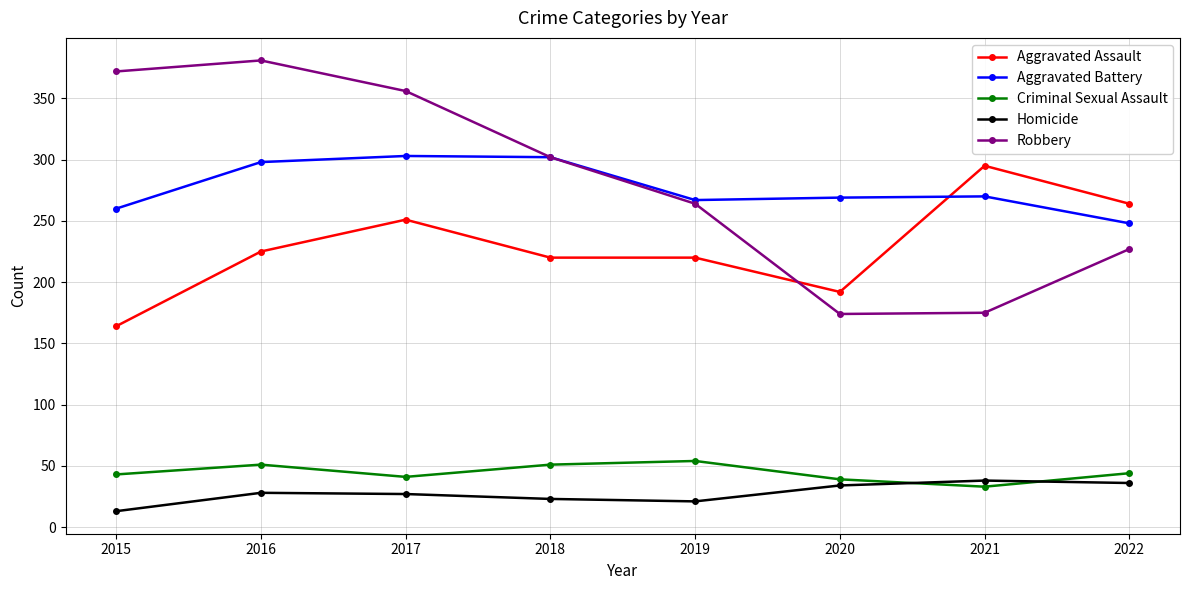

The value of Aggravated Battery at 2016 is 464. True or false?

False